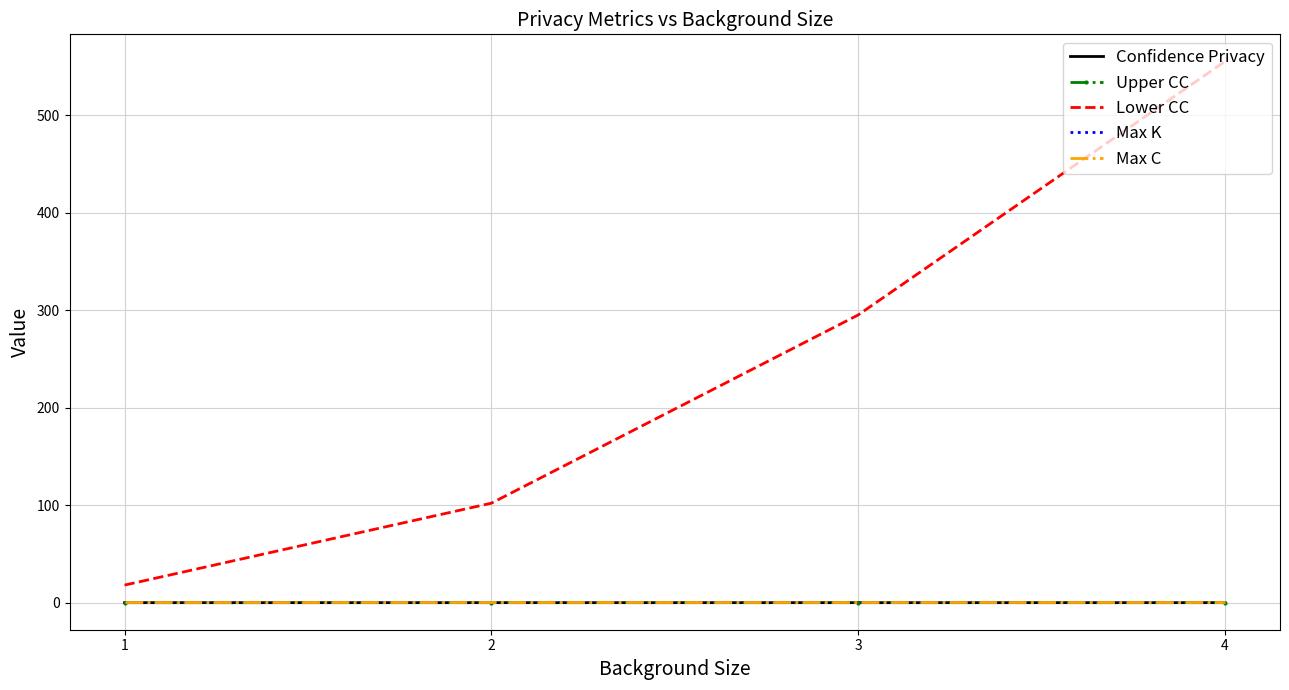

Reading left to right, what are all the values shown in this chart?

Confidence Privacy: 1=0.0	2=0.0	3=0.0	4=0.0
Upper CC: 1=0.0	2=0.1	3=0.1	4=0.1
Lower CC: 1=18.0	2=102.0	3=295.0	4=555.0
Max K: 1=1.0	2=1.0	3=1.0	4=1.0
Max C: 1=1.0	2=1.0	3=1.0	4=1.0